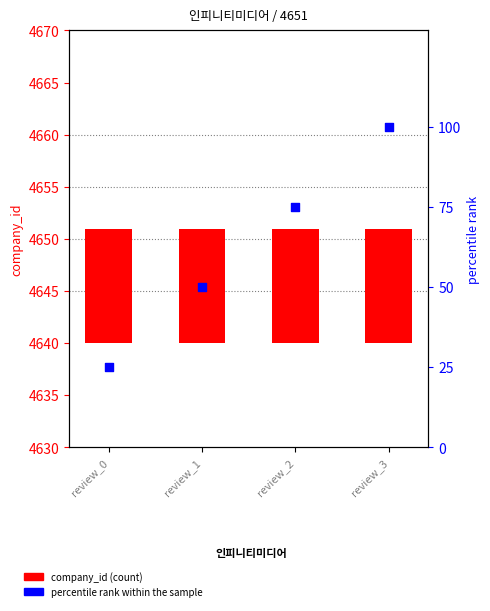

Which series reaches the maximum Y coordinate?

percentile rank within the sample